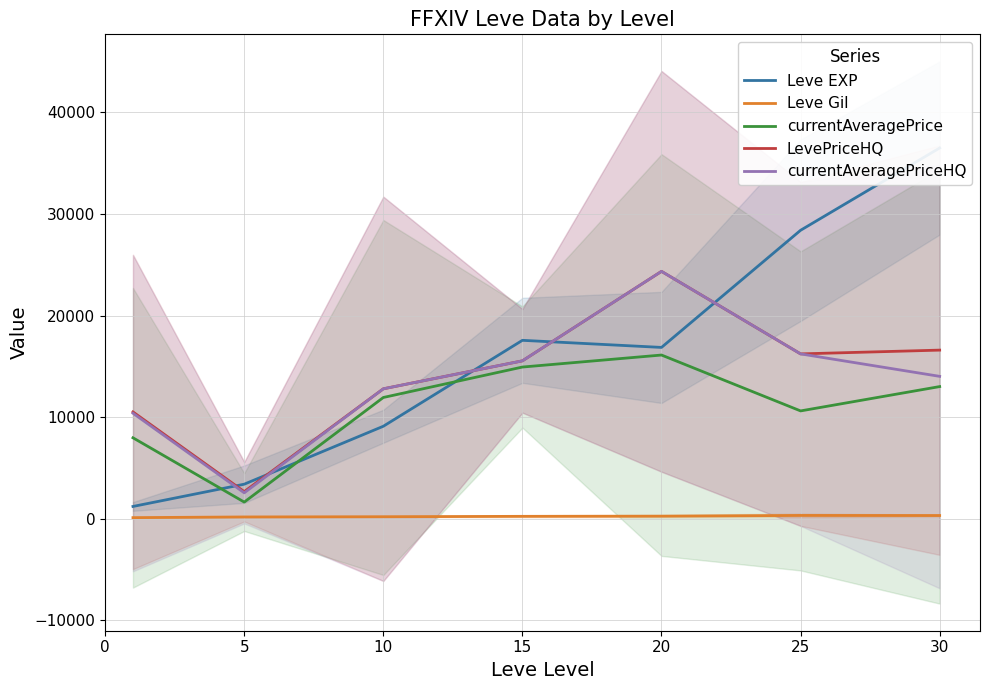

How many lines are shown in the chart?

5